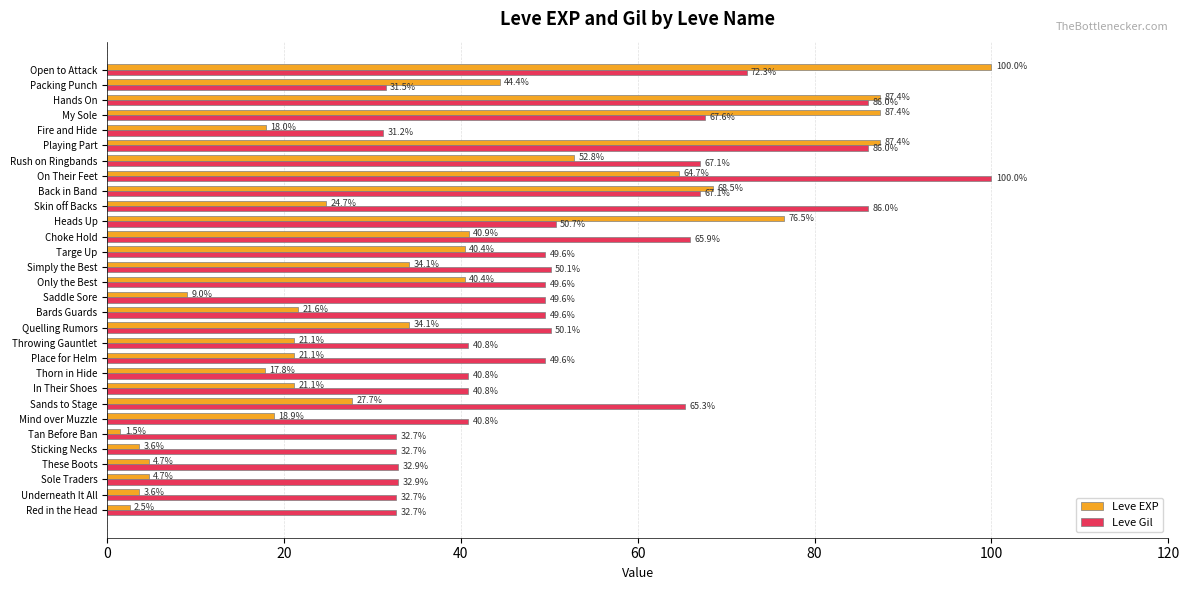

What is the difference between the Leve Gil values at Open to Attack and Bards Guards?

22.7